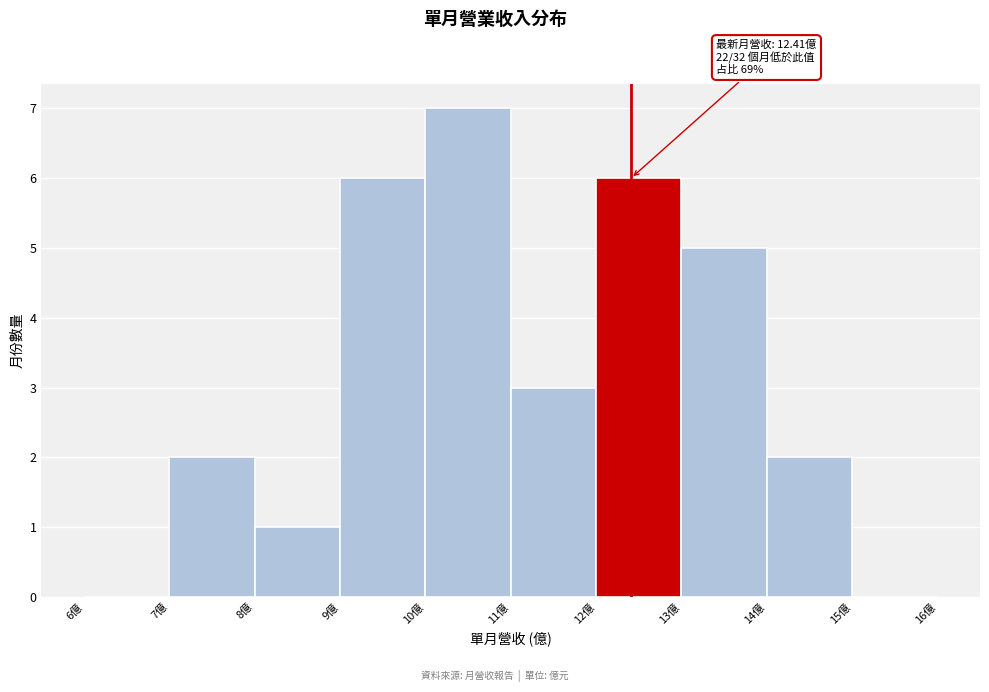

Over which range of the x-axis is the bar tallest?

10 to 11